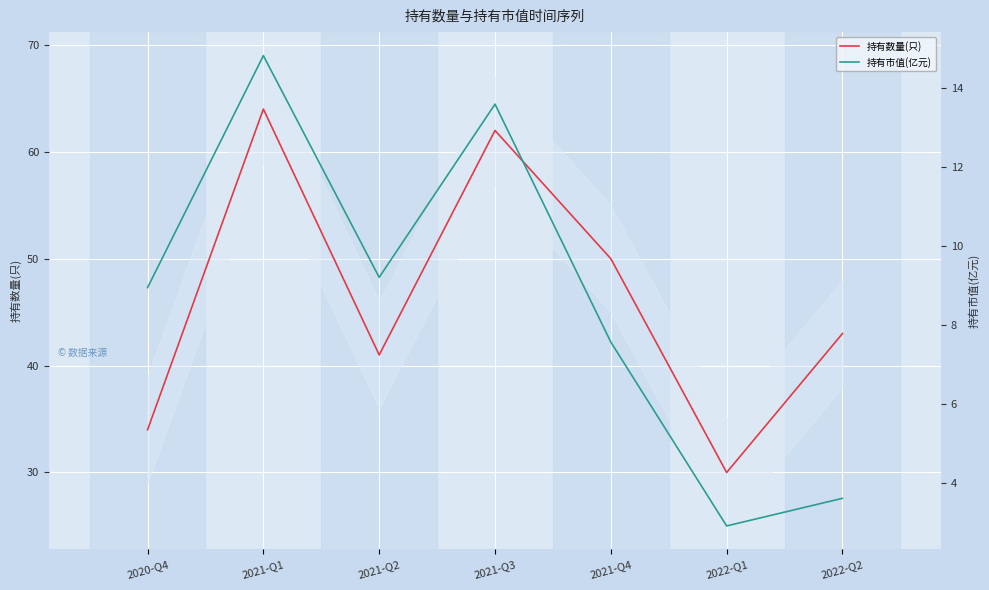

True or false: 持有市值(亿元) and 持有数量(只) intersect in this chart.

False